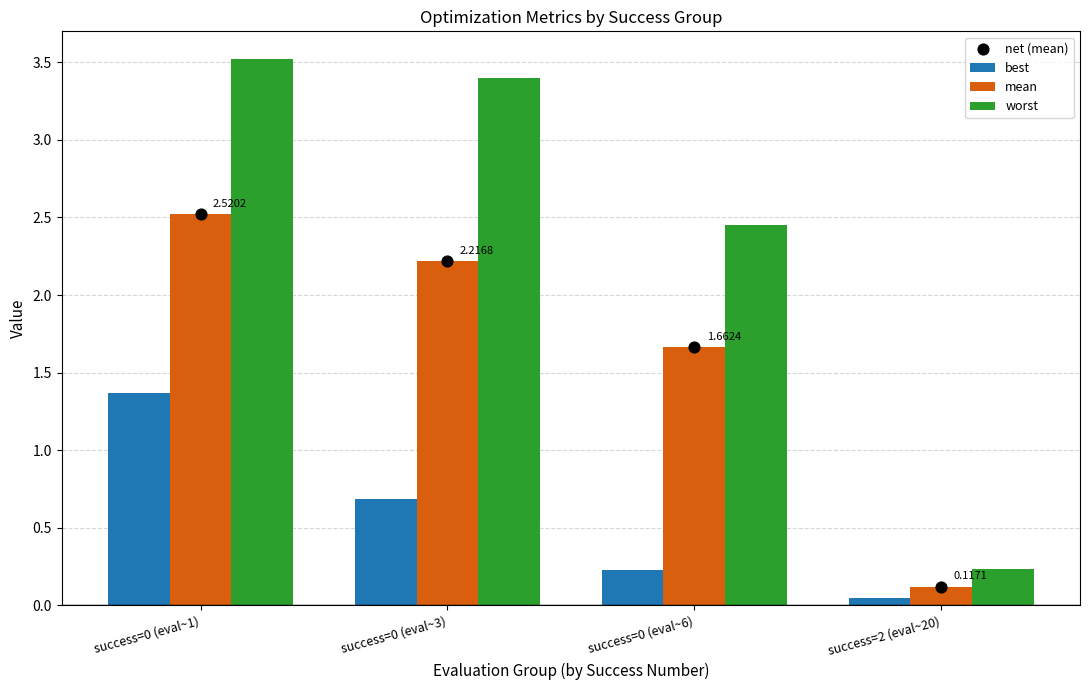

What is the difference between the maximum and minimum values in the best series?

1.3